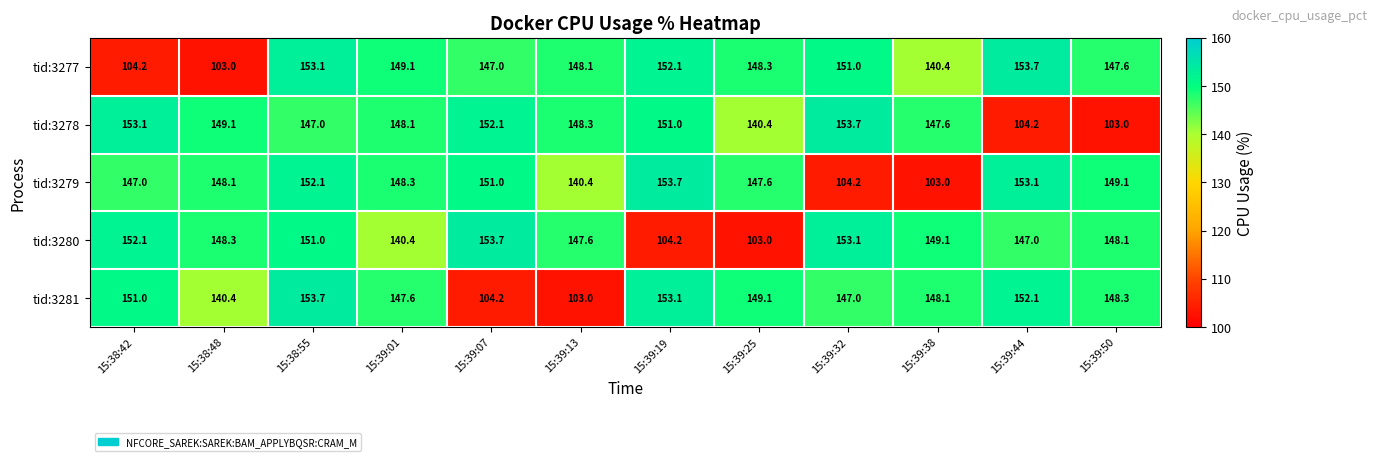

At which label does tid:3280 first exceed 148?

15:38:42